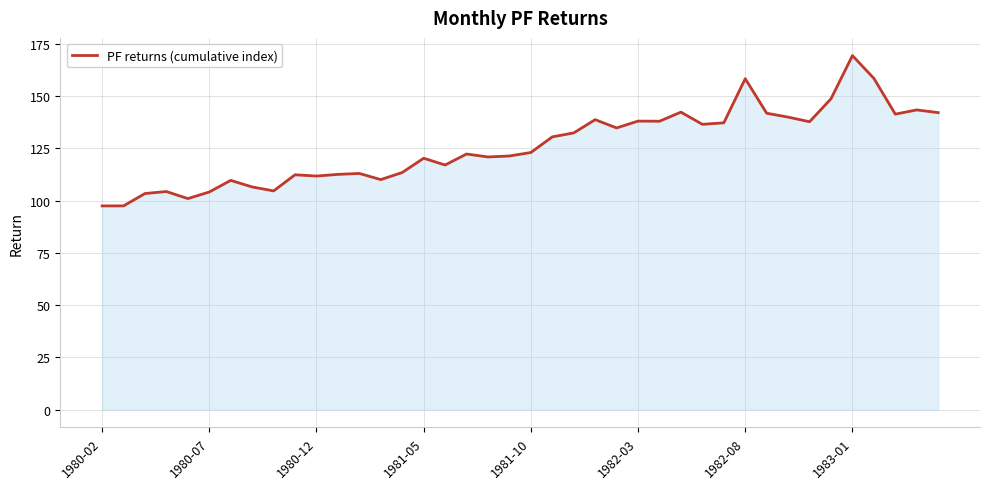

What is the smallest value displayed?

97.4